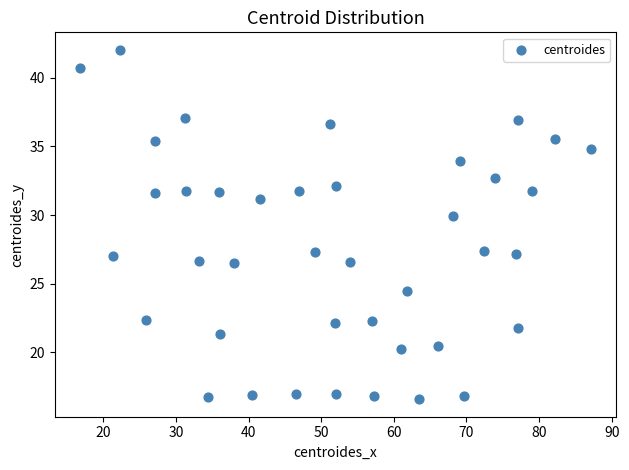

What Y value in the scatter plot is closest to 29?

30.0